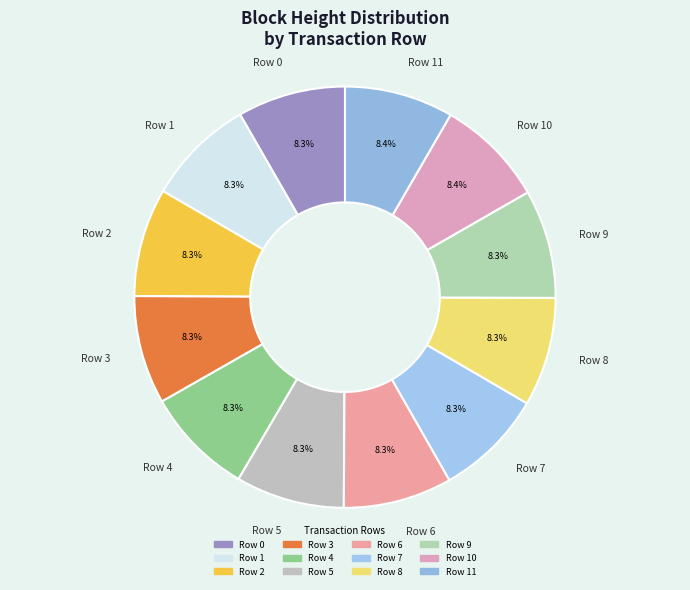

Is the sum of Row 0 and Row 5 greater than half?

No